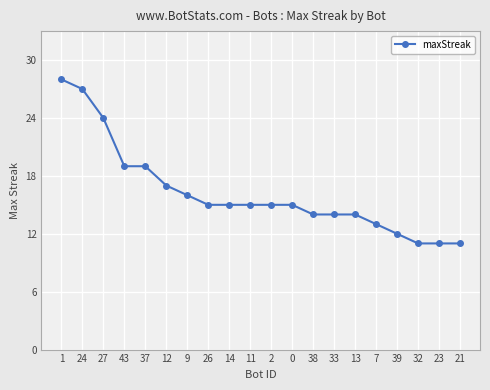

Is this an area chart (filled region under the line)?

No